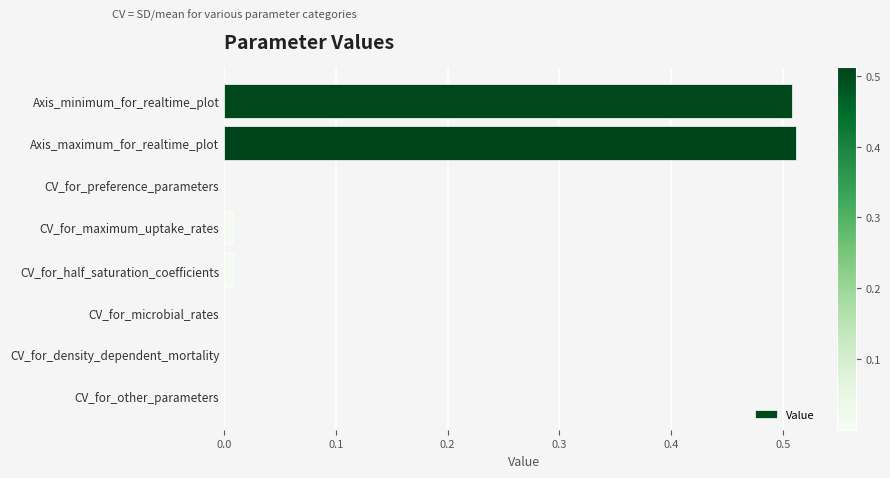

True or false: the data shows 0.9 at Axis_maximum_for_realtime_plot.

False